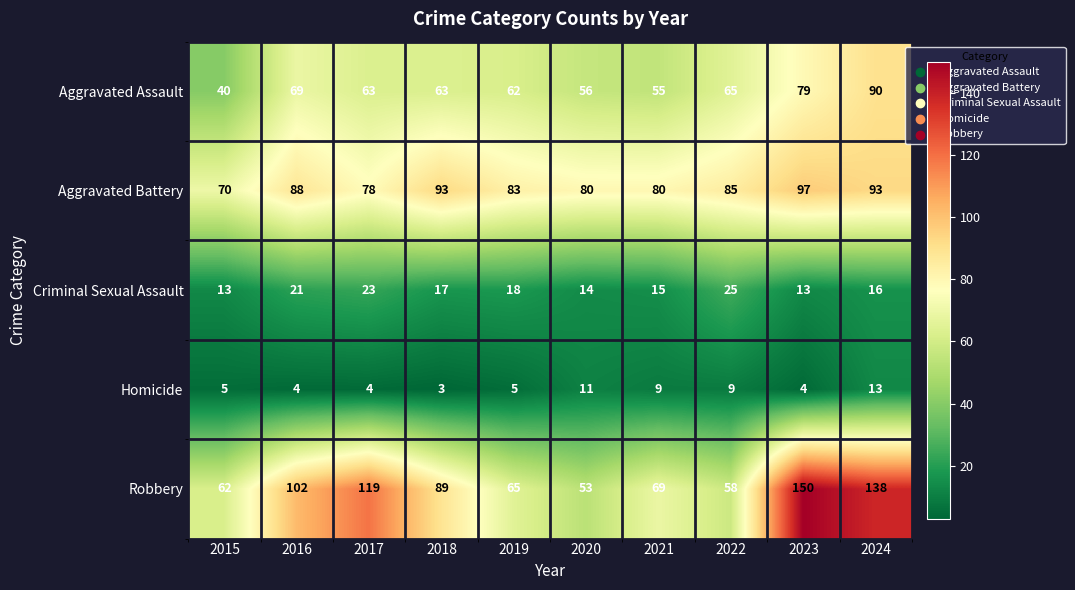

Which series has the widest spread of values?

Robbery